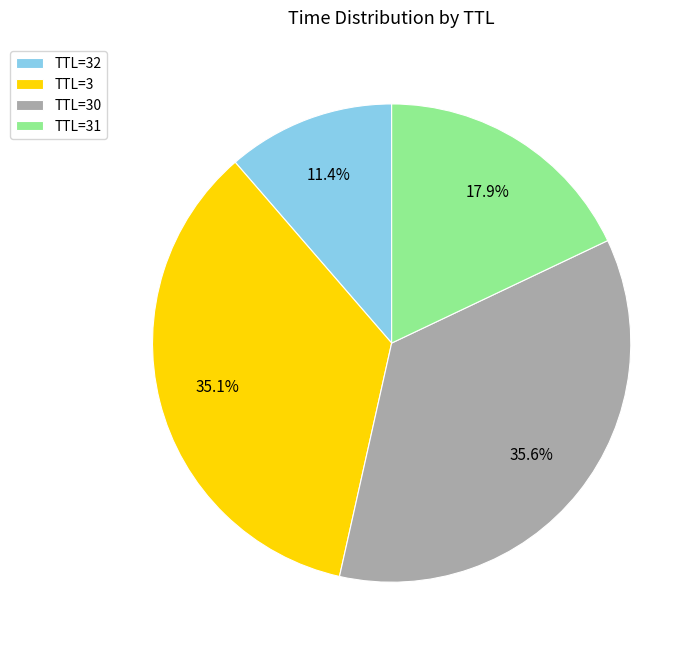

How much of the chart is everything except TTL=30?

64.4%